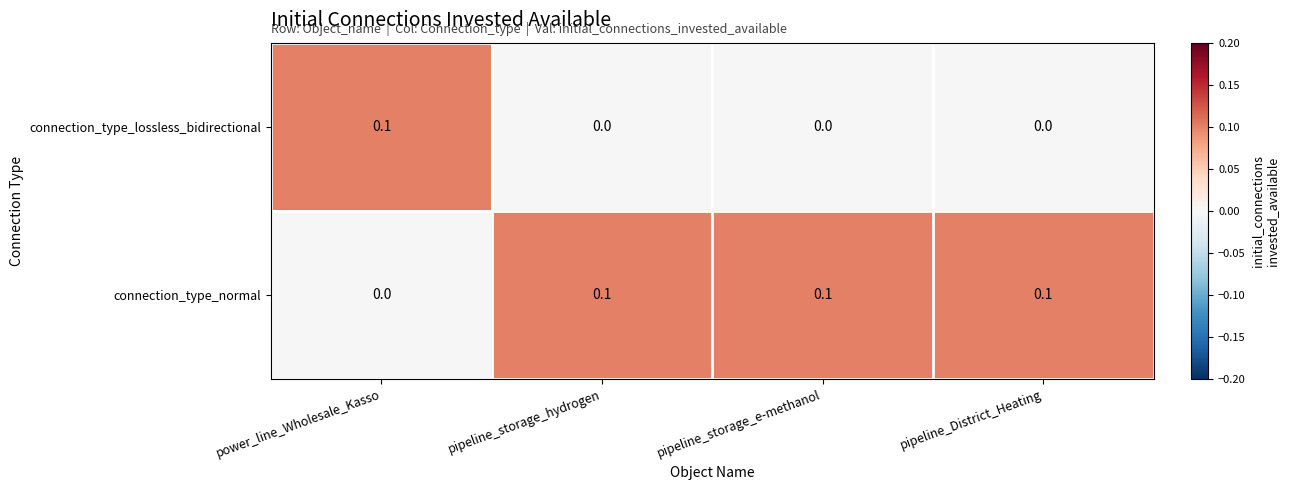

What is the total value across all series at pipeline_District_Heating?

0.1